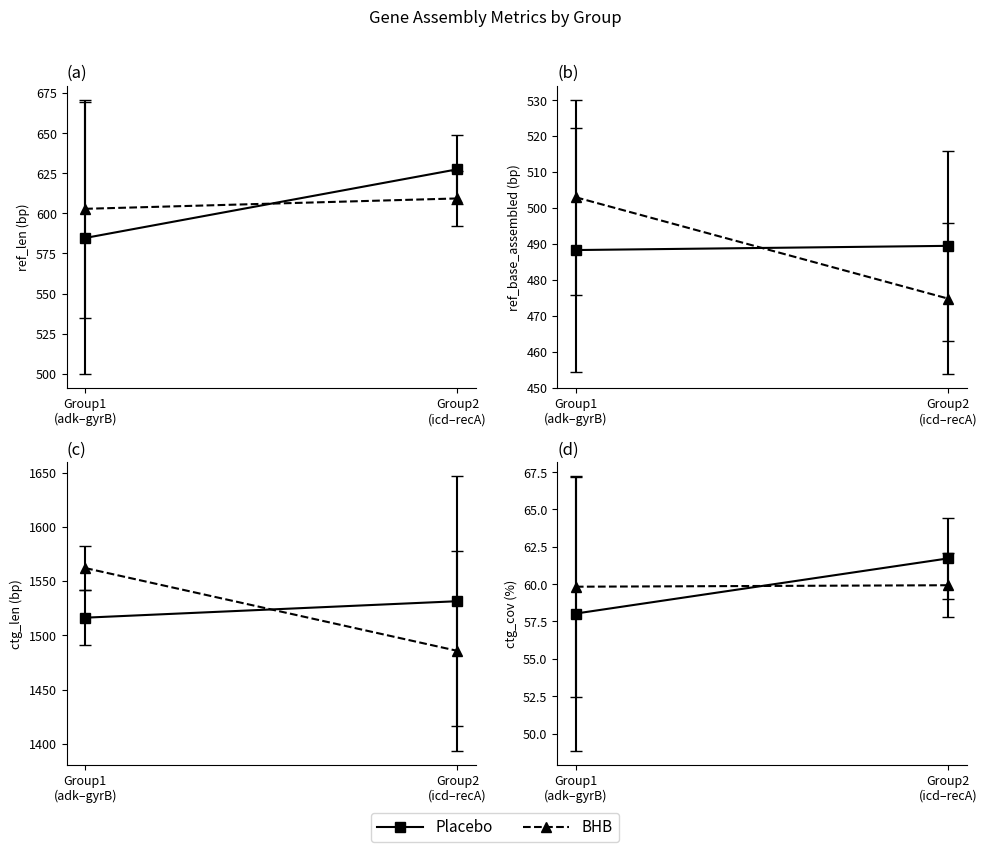

At which category is the sum across all series the highest?

recA